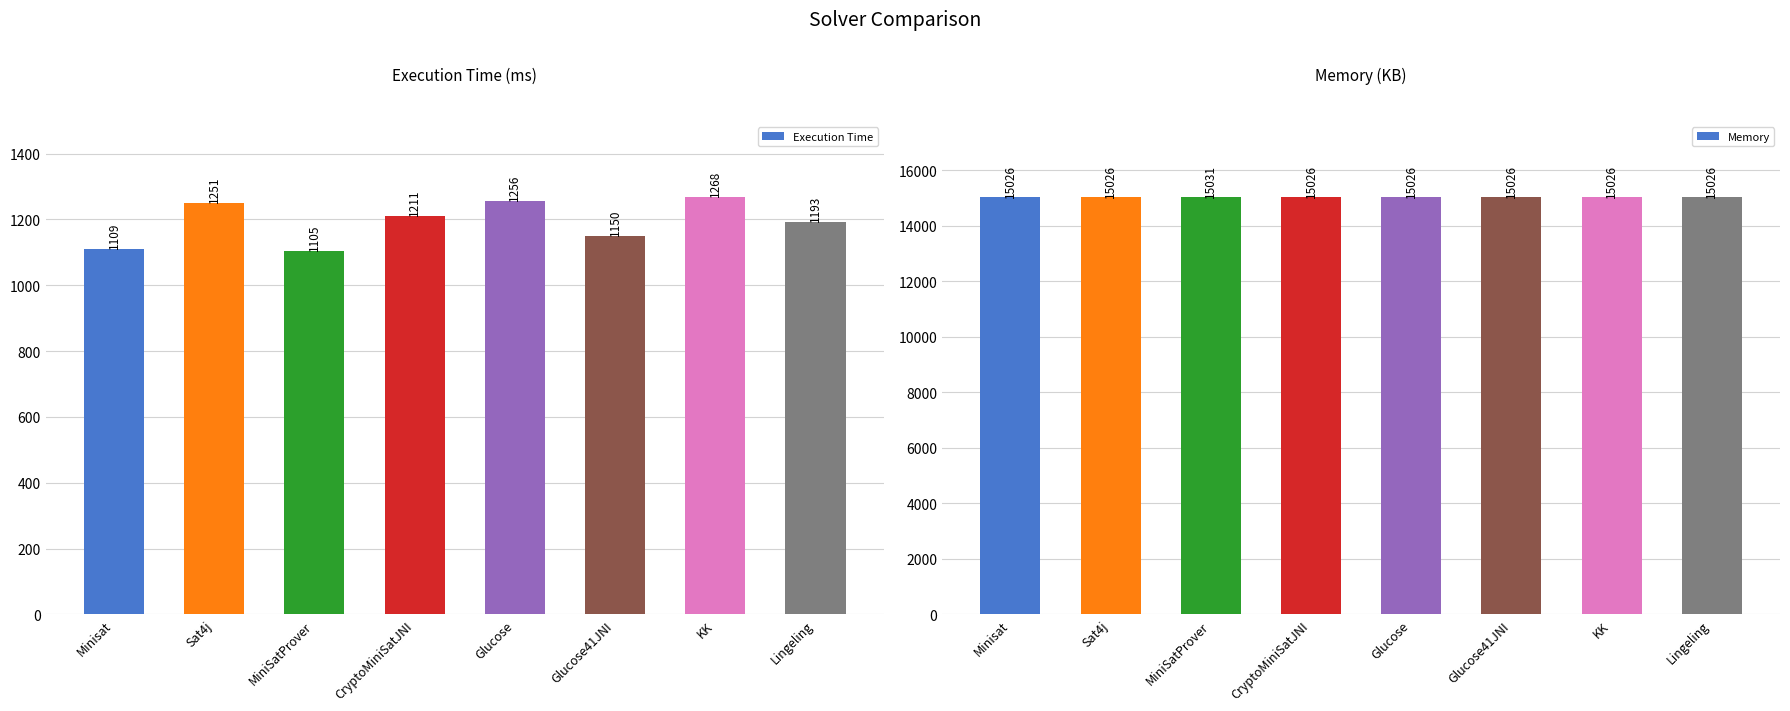

What is the label of the 5th bar from the right?

CryptoMiniSatJNI